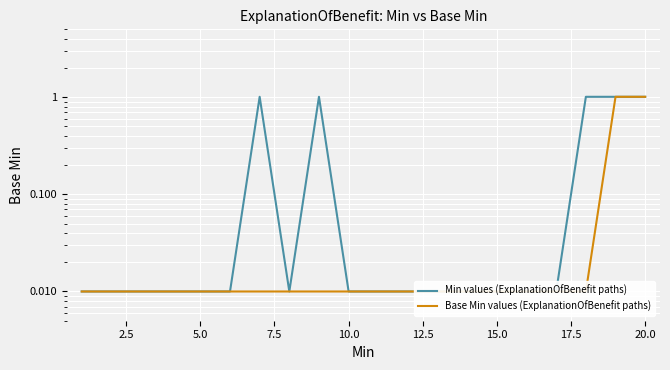

Which series has the largest total across all categories?

Min values (ExplanationOfBenefit paths)